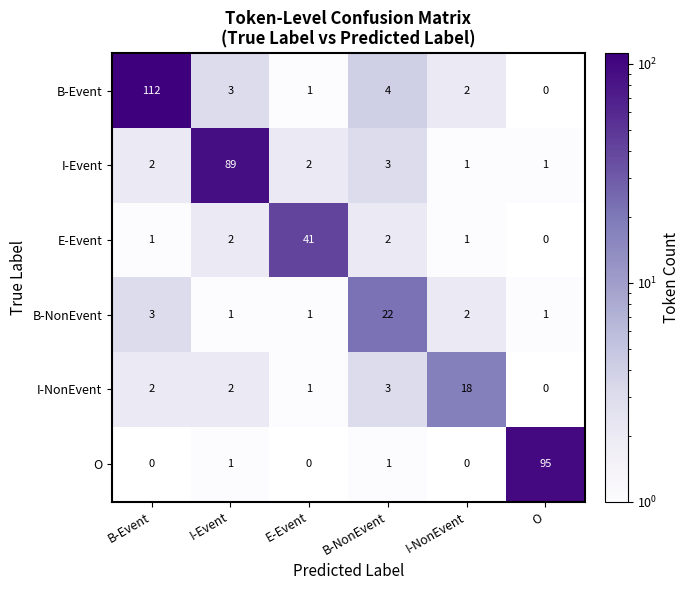

What is the maximum value shown in the chart?

112